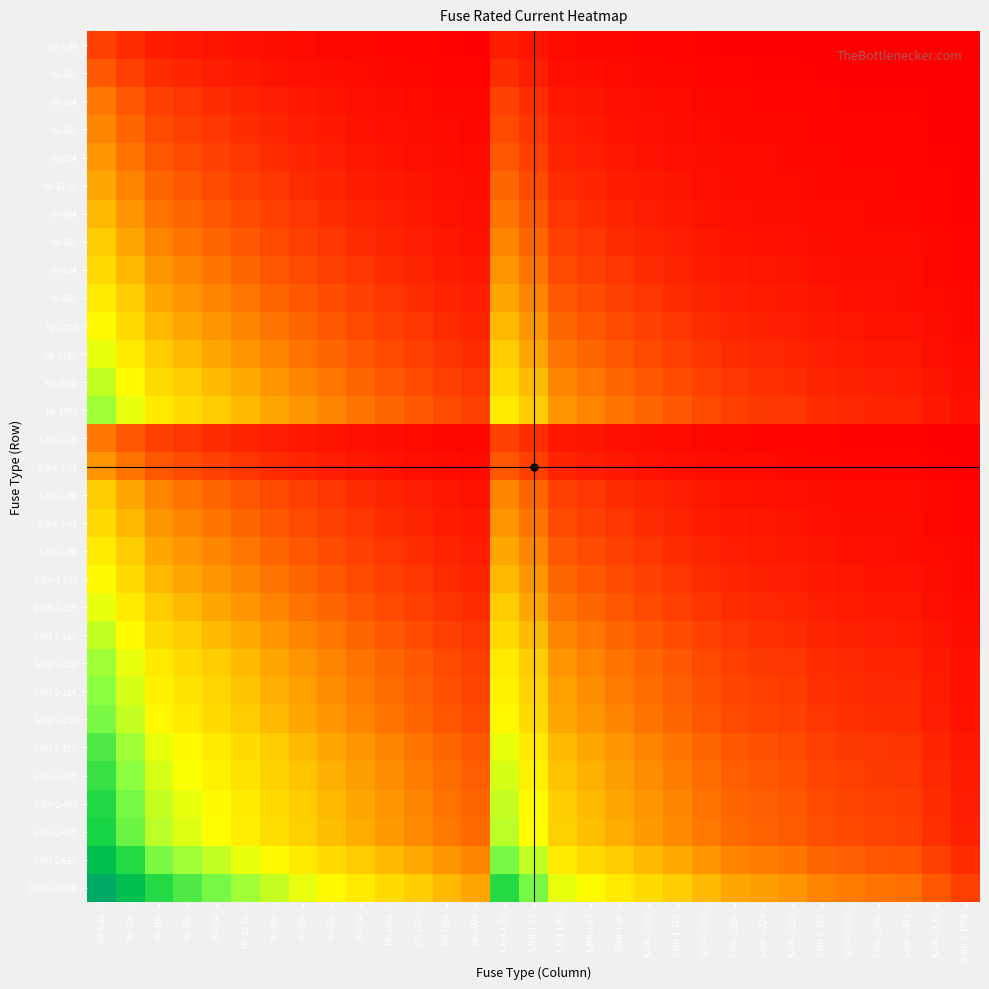

At which category does the chart reach its peak across all series?

HV-6.3A